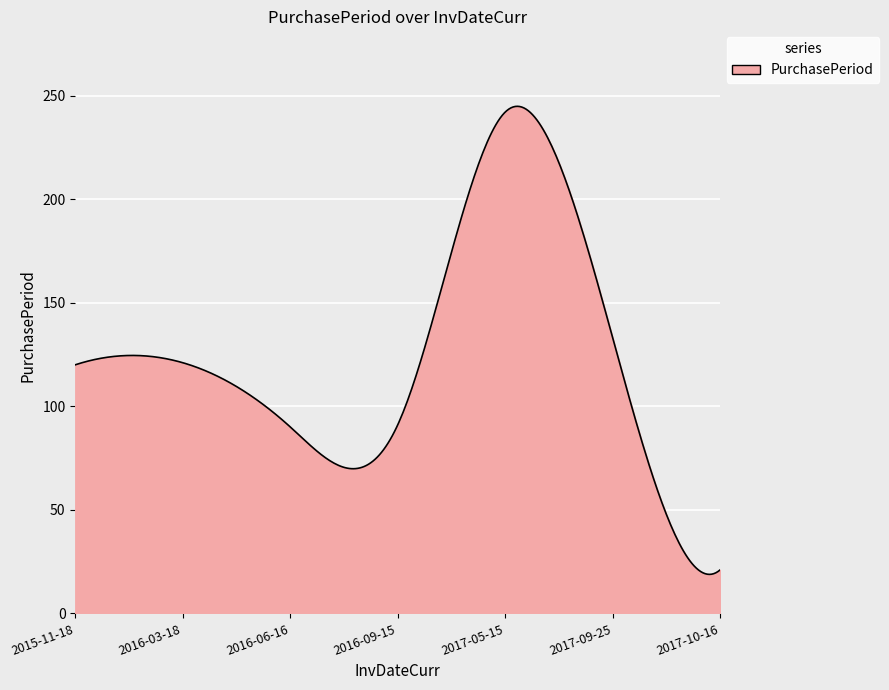

What is the minimum value shown in the chart?

18.8